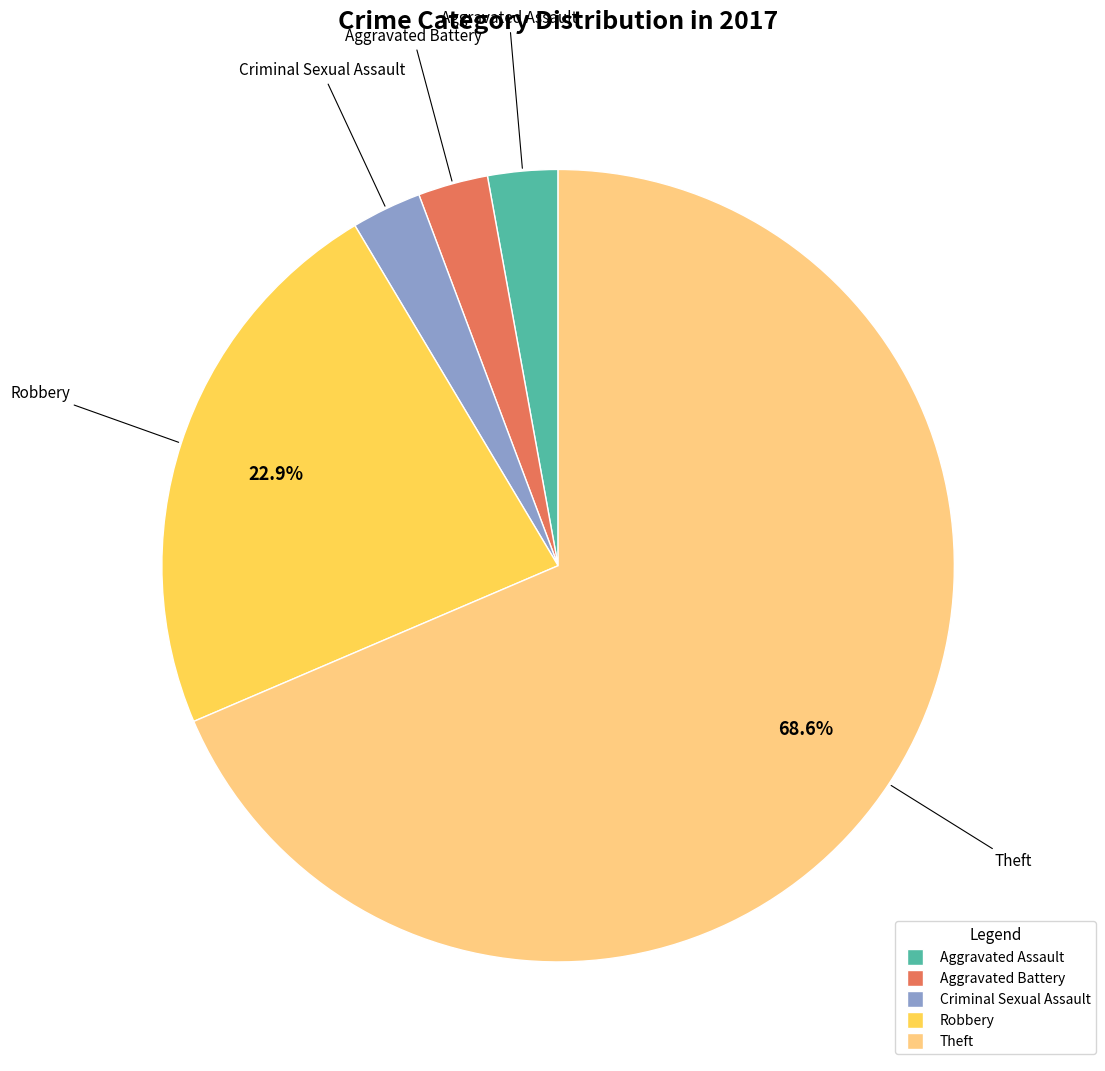

Count the number of slices in the pie.

5